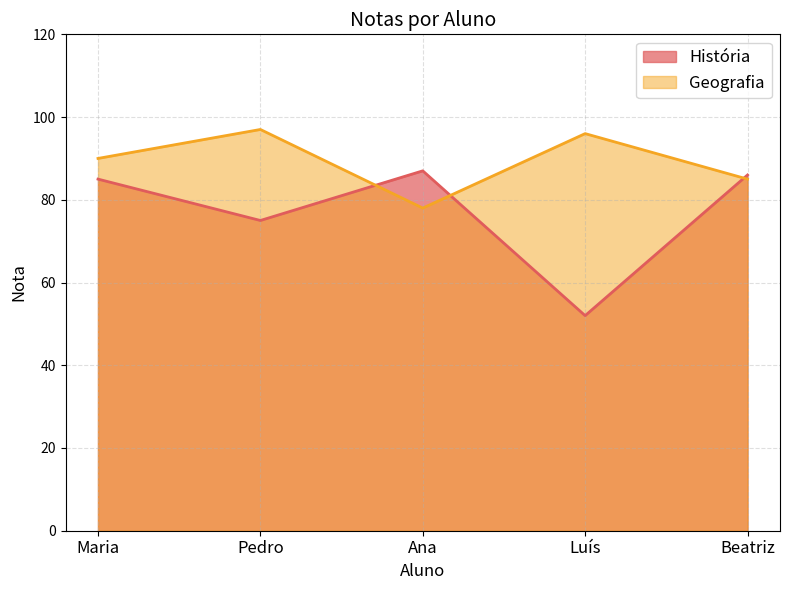

Which label corresponds to the smallest value in the chart?

Luís